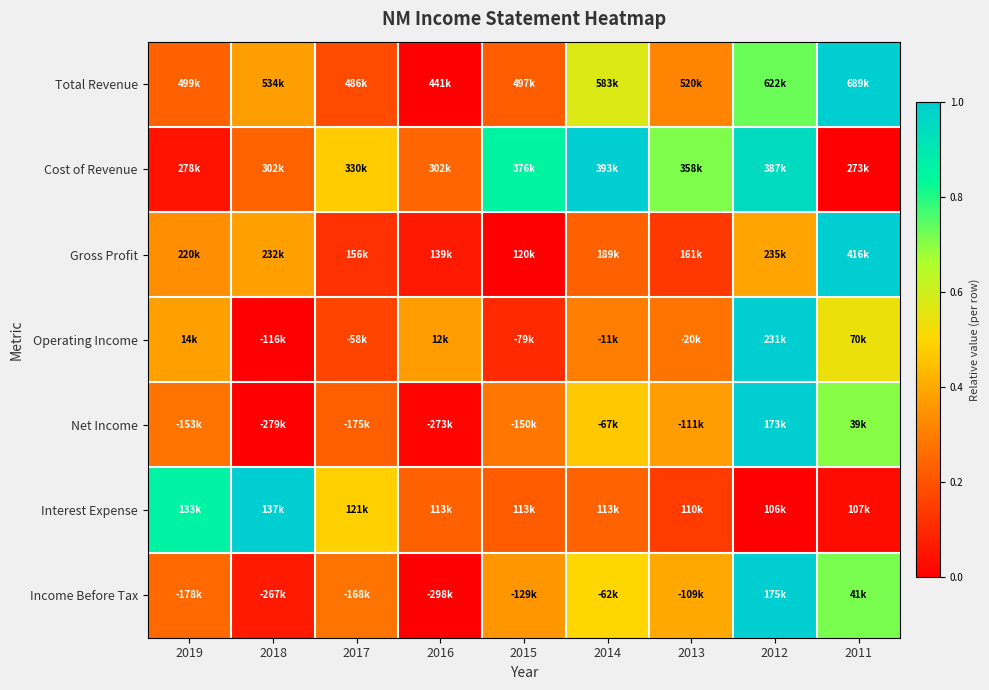

At which category does the chart reach its peak across all series?

2011